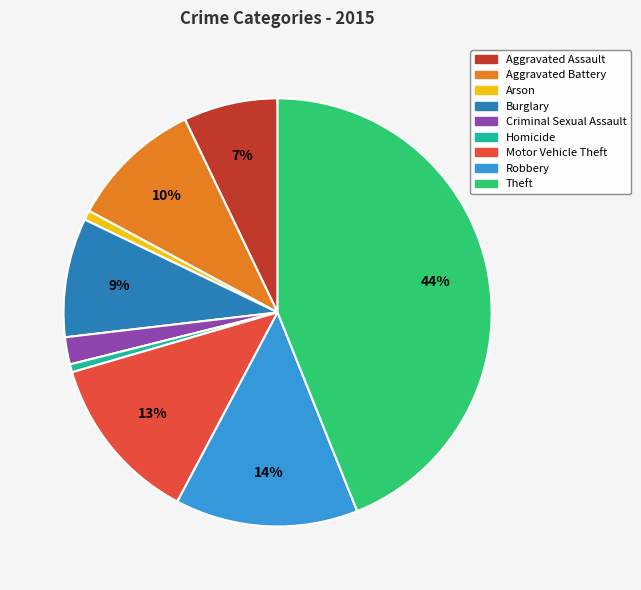

Is there any slice that represents more than half of the pie?

No